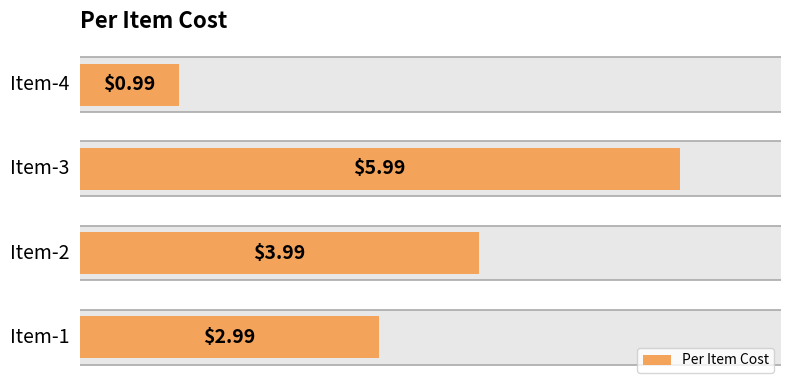

What is the sum of all values?

14.0